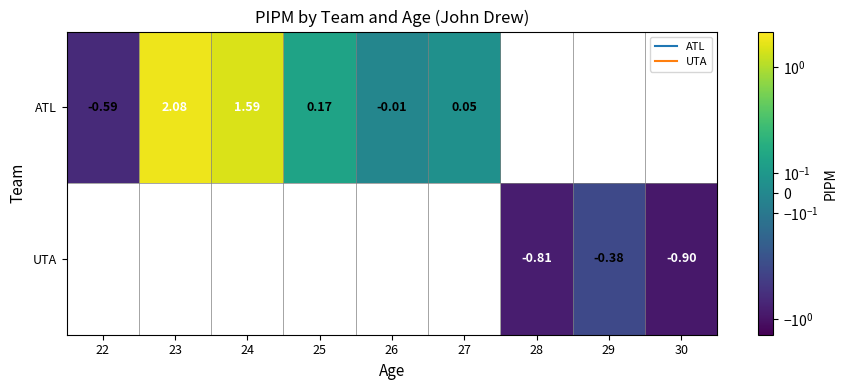

Where is ATL nearest to the value 0?

26